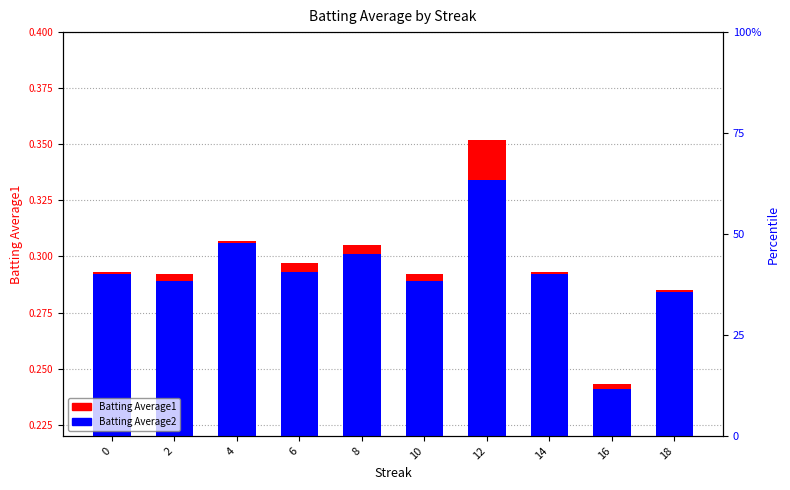

Where is Batting Average2 nearest to the value 0?

16